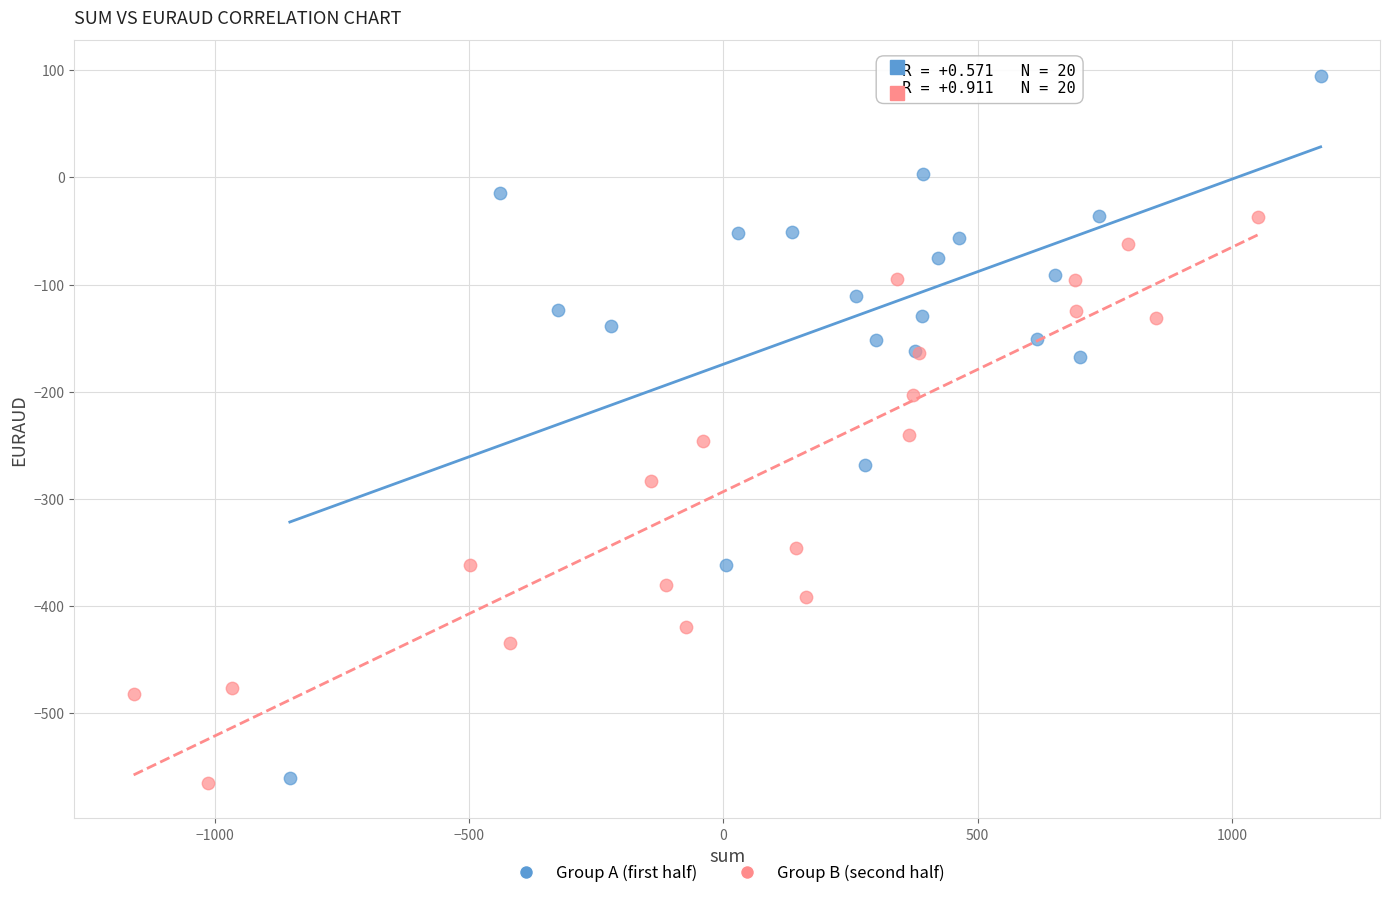

Which series reaches the maximum Y coordinate?

Group A (first half)